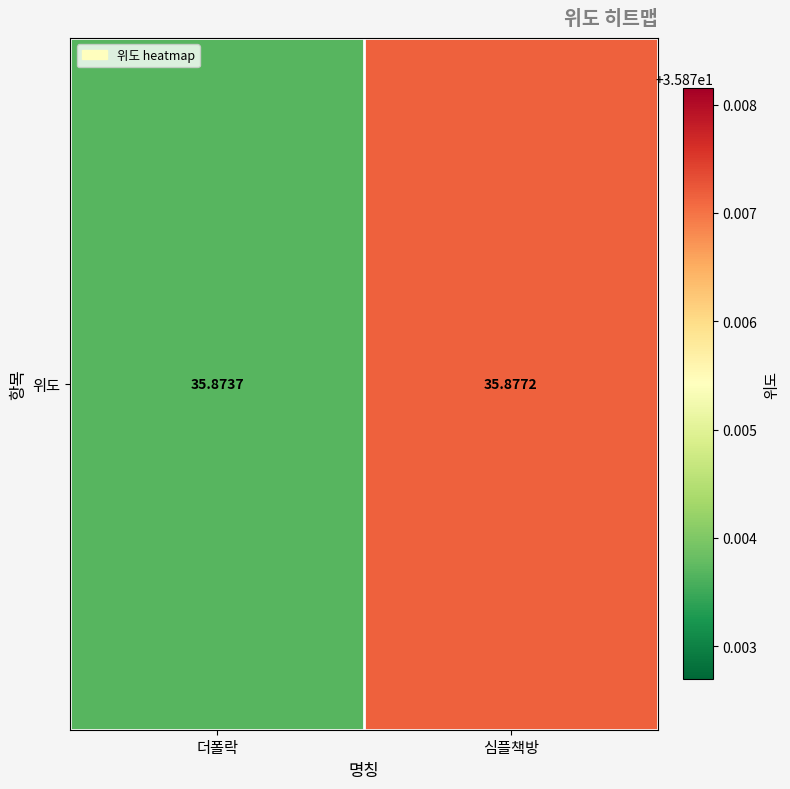

Where is the data nearest to the value 35?

더폴락